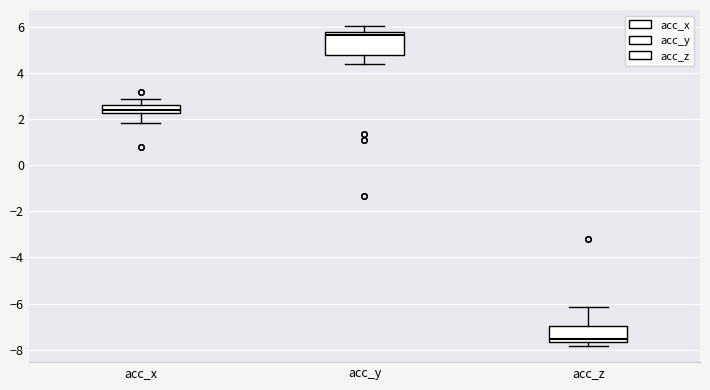

Reading left to right, transcribe this box plot: for each box, give where its median line is, the range the box spans, and where its two whiskers end, as read against the y-axis. The values are not printed on the chart, so give them approximately, as read against the axis.

acc_x: median 2.4, box 2.2 to 2.6, whiskers 1.8 to 2.8
acc_y: median 5.6, box 4.8 to 5.8, whiskers 4.4 to 6.0
acc_z: median -7.6 (just above the box's lower edge), box -7.6 to -7.0, whiskers -7.8 to -6.2